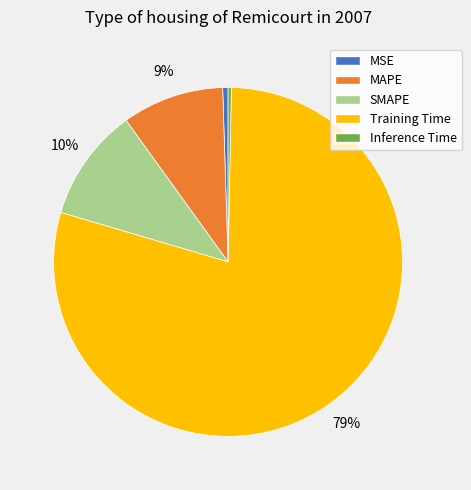

Which slice is the largest?

Training Time